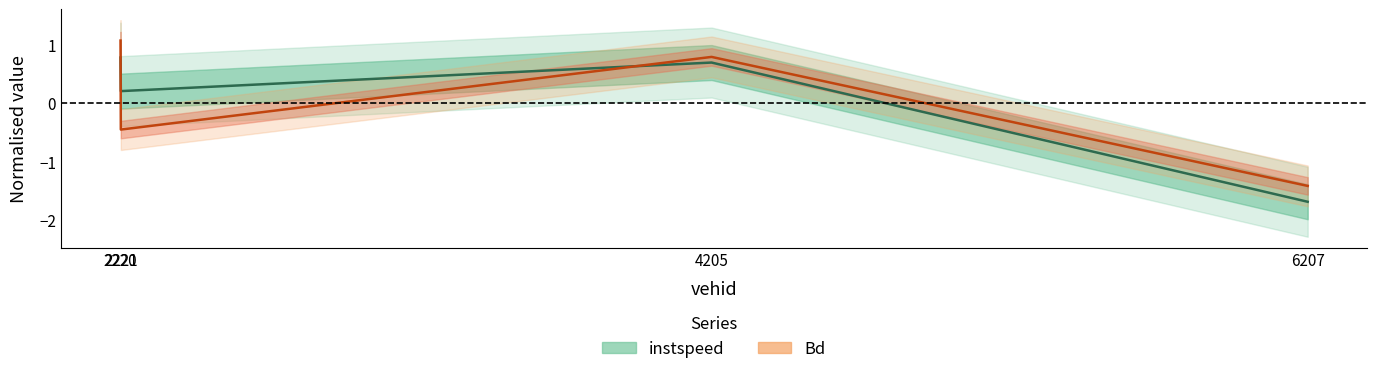

What is the label of the 4th point from the right?

2220.0